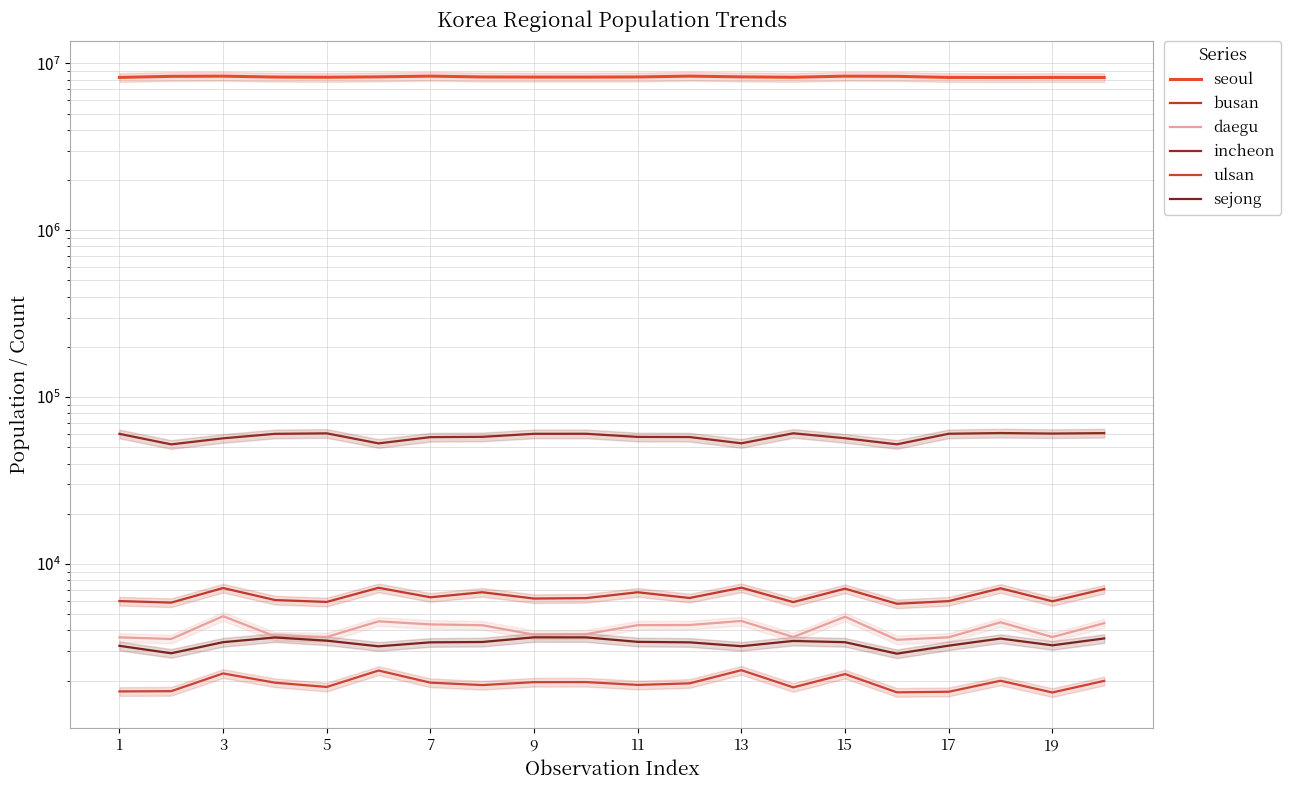

Does the chart display data point markers on the line(s)?

No